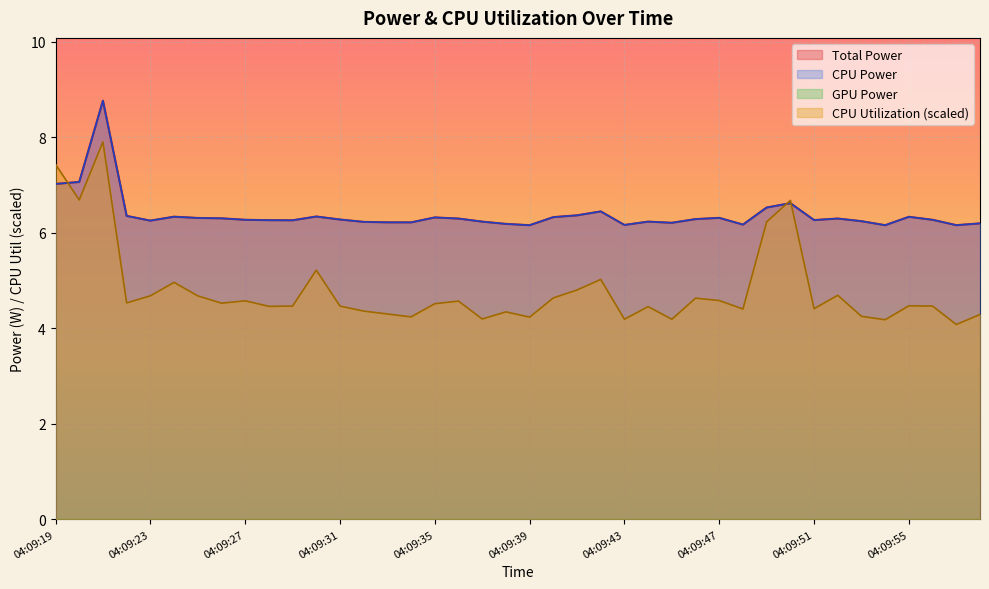

What is the spread (max minus min) of values at 04:09:30?

1.1